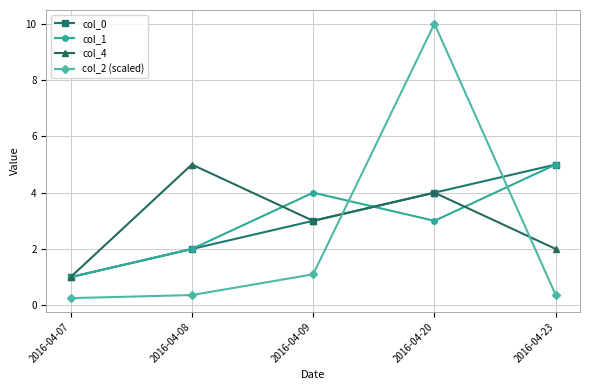

Where is the first local minimum for col_1?

2016-04-20